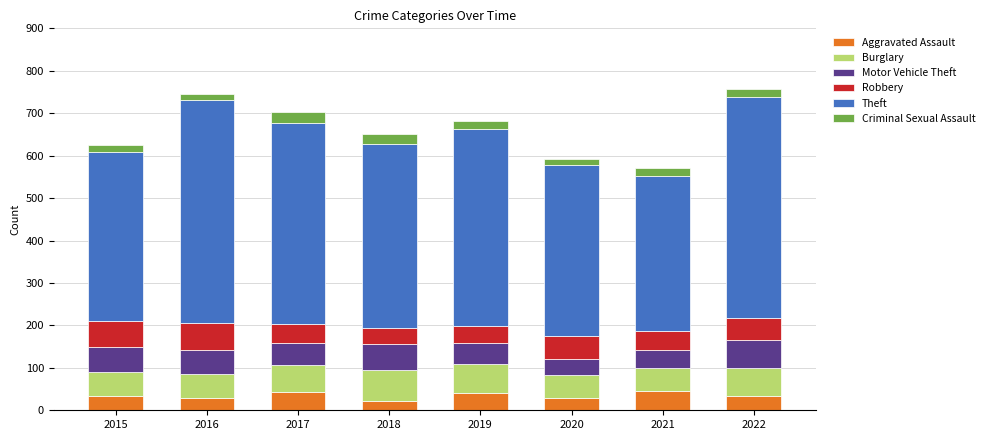

How many series are shown in this chart?

6